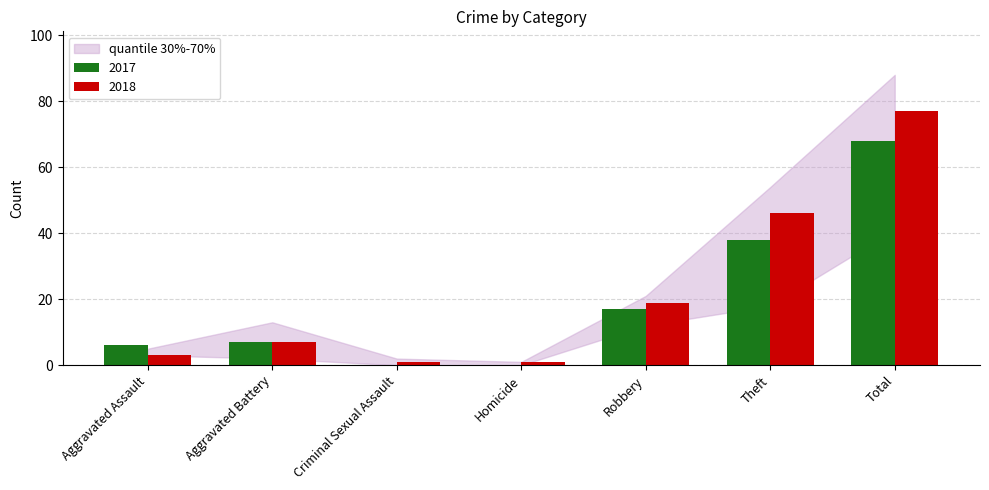

At which category is the sum across all series the highest?

Total